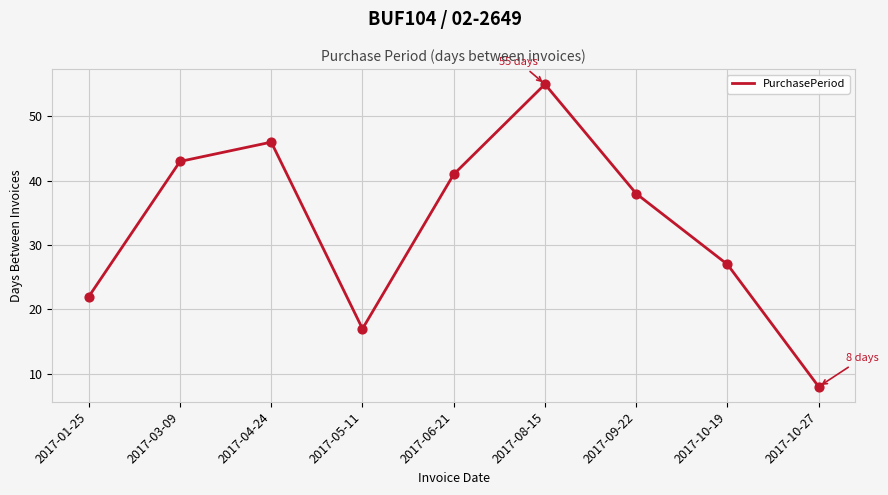

What is the change in value from 2017-04-24 to 2017-09-22?

-8